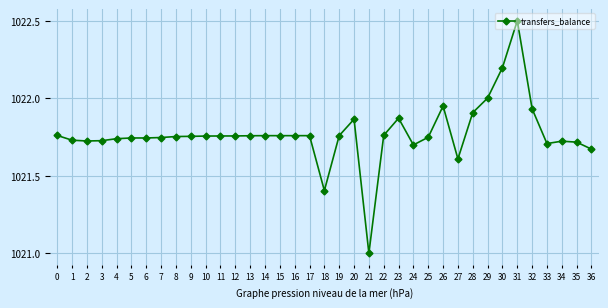

What is the sum of all values?

37805.5